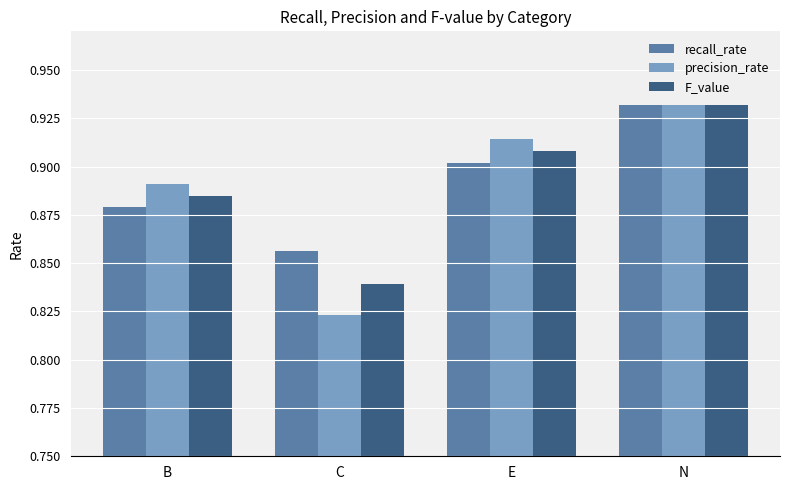

List the labels in order of recall_rate value, smallest first.

C, B, E, N